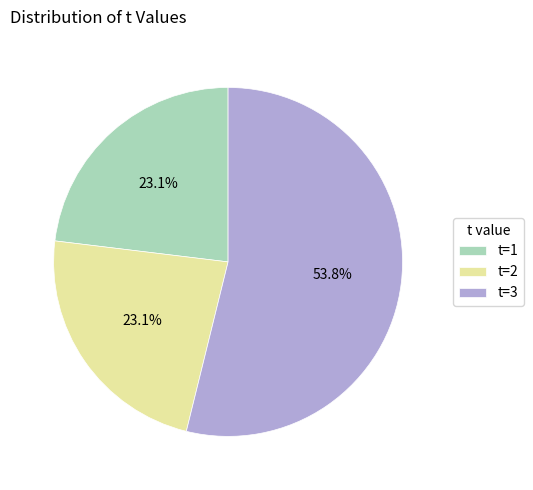

Does any single category account for the majority?

Yes